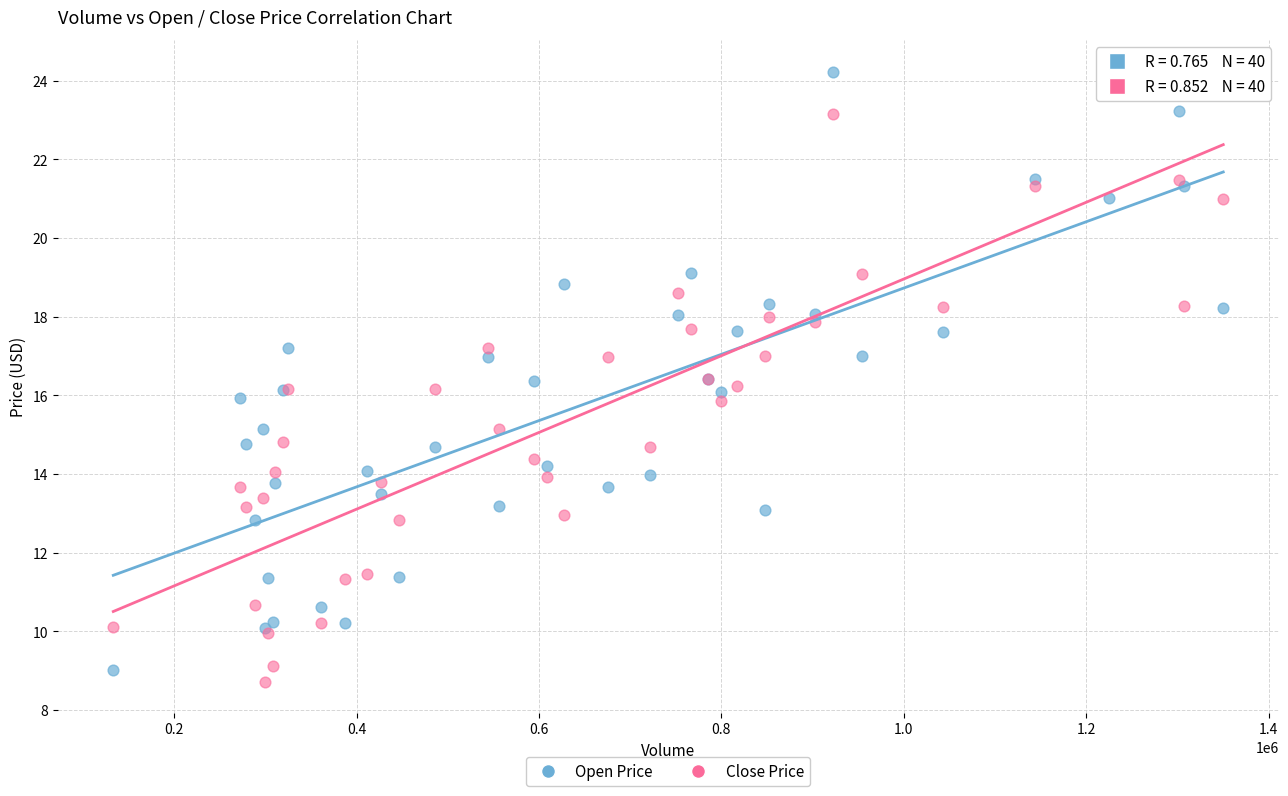

What is the X range (max minus min) for the scatter plot?

1217104.0